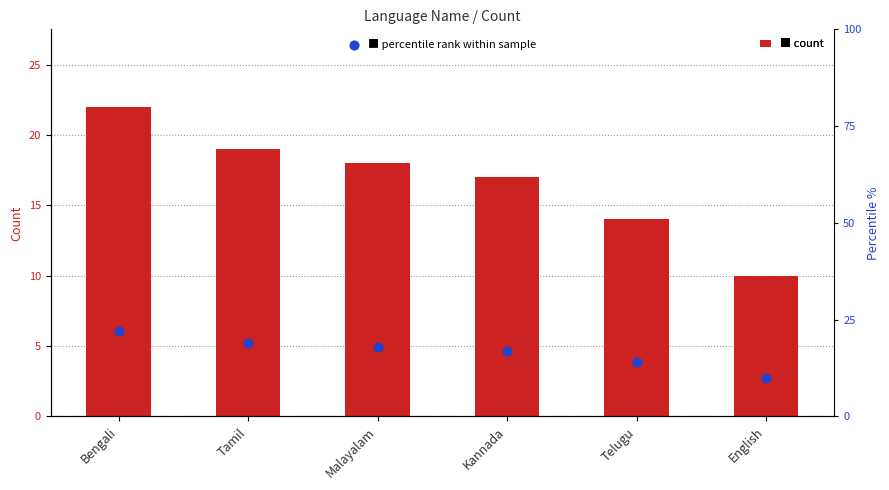

Which series reaches the maximum Y coordinate?

Count